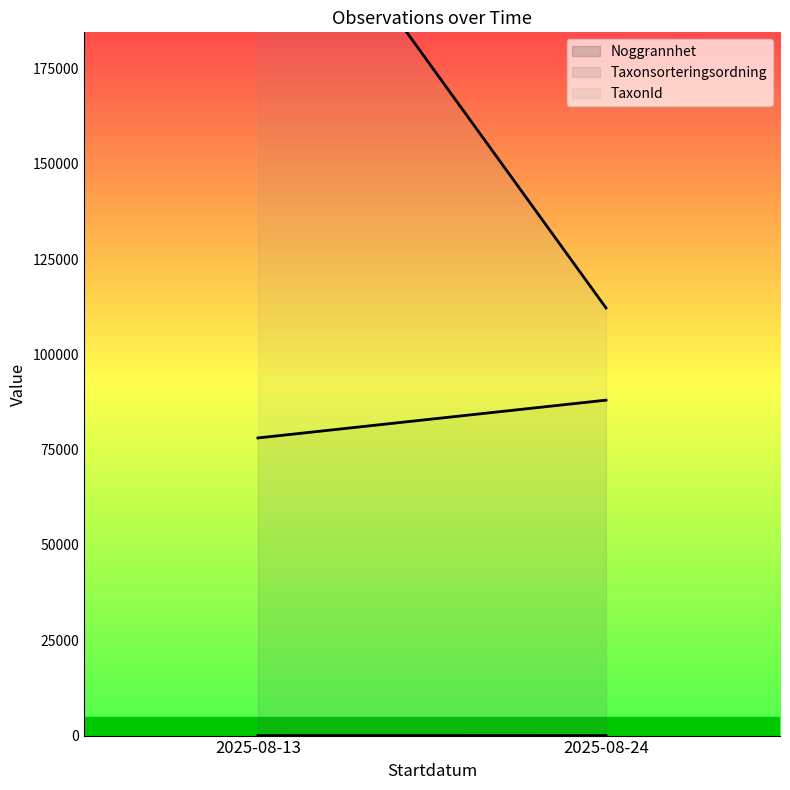

After their last crossing, which series has the higher values: Taxonsorteringsordning or TaxonId?

Taxonsorteringsordning